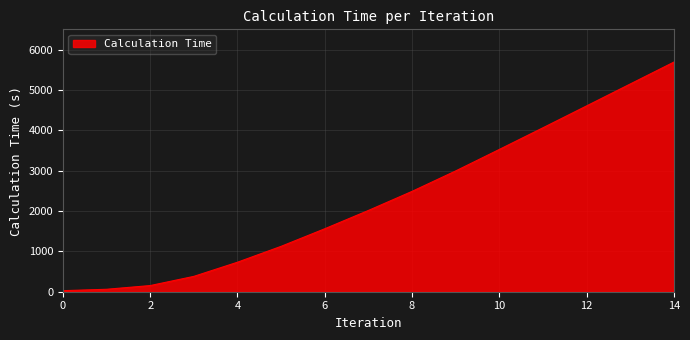

What is the greatest value displayed?

5687.7